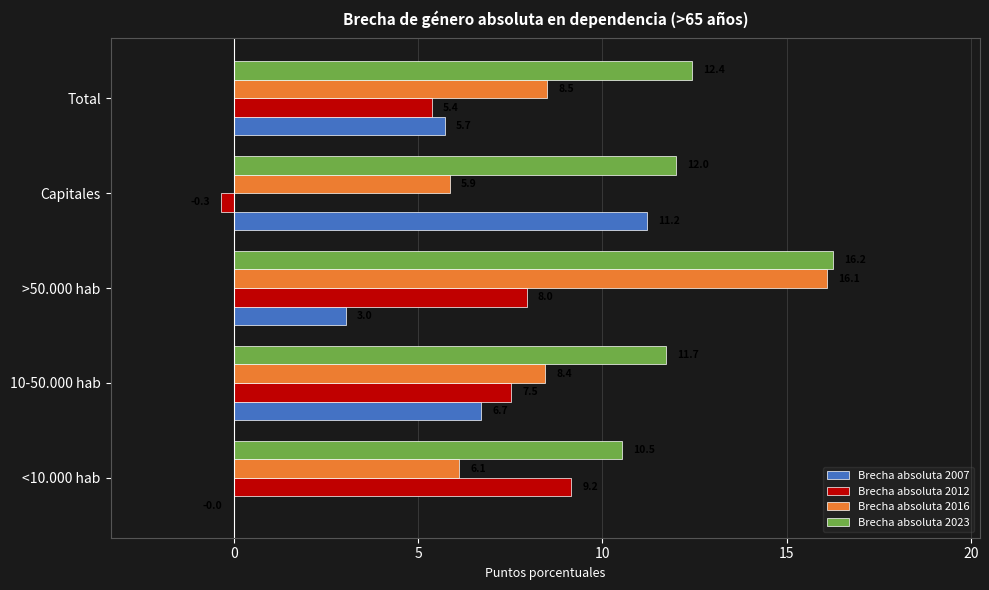

At which label does Brecha absoluta 2016 reach its peak?

>50.000 hab